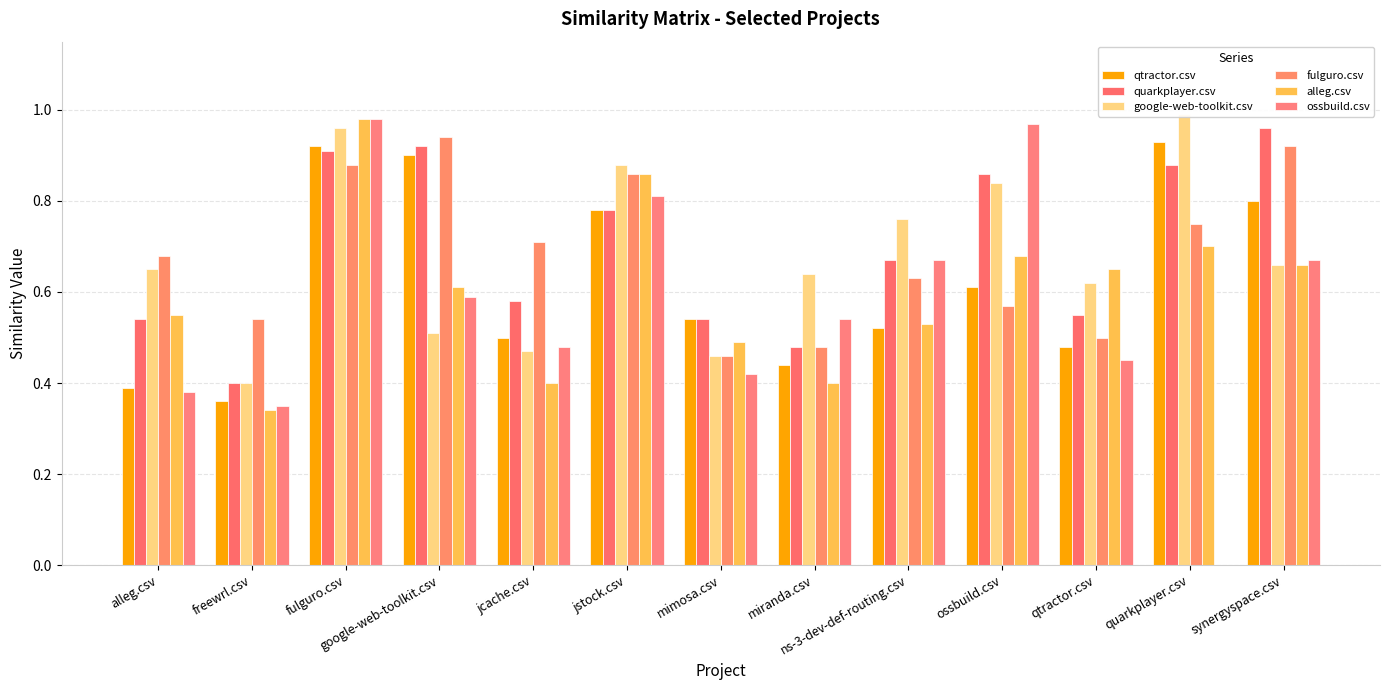

How many groups of bars are there?

13